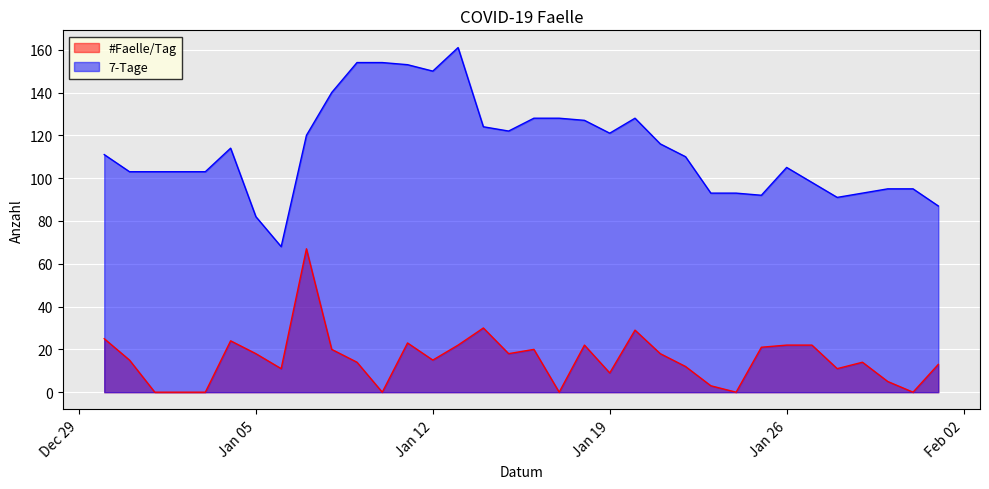

Reading left to right, what are all the values shown in this chart?

#Faelle/Tag: 25	15	0	0	0	24	18	11	67	20	14	0	23	15	22	30	18	20	0	22	9	29	18	12	3	0	21	22	22	11	14	5	0	13
7-Tage: 111	103	103	103	103	114	82	68	120	140	154	154	153	150	161	124	122	128	128	127	121	128	116	110	93	93	92	105	98	91	93	95	95	87